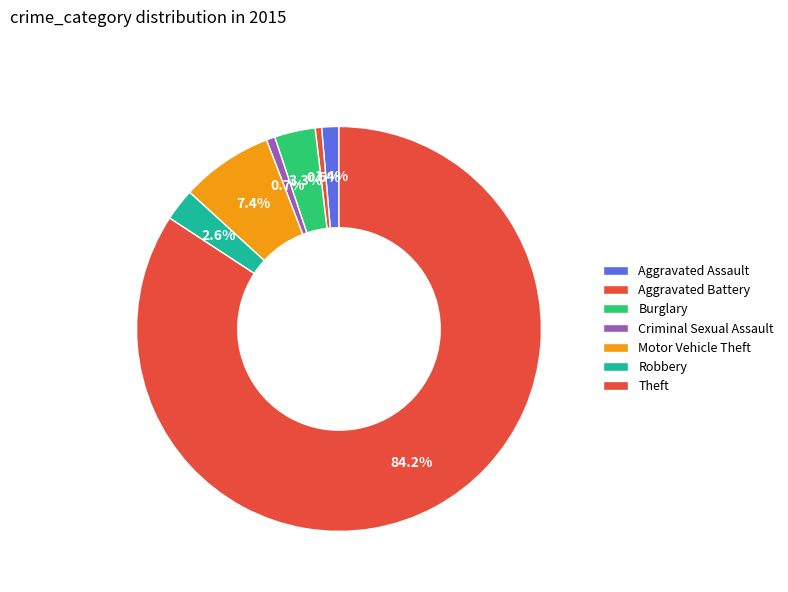

What is the largest slice in the pie chart?

Theft